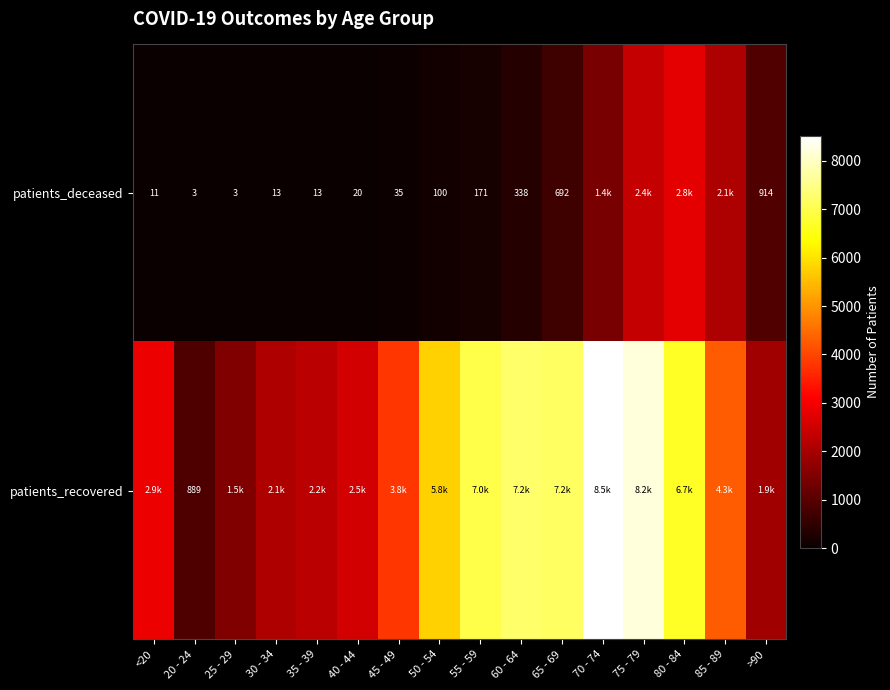

Count the number of data series in this chart.

2